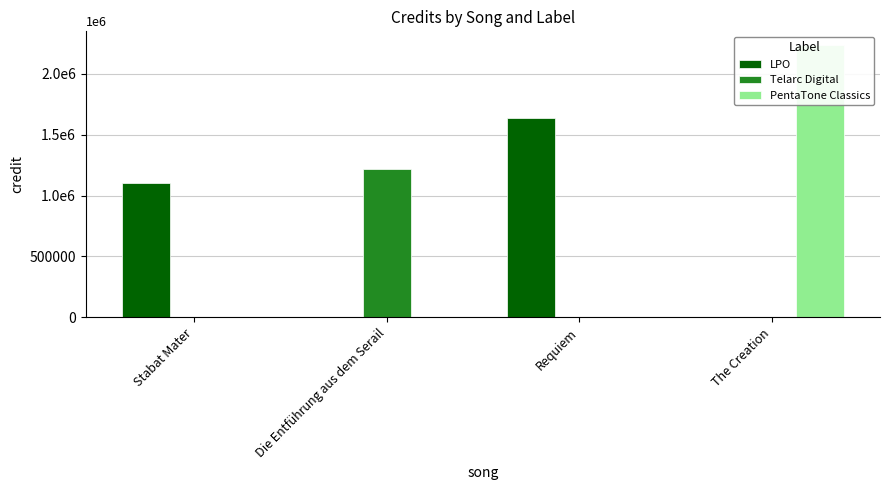

What is the difference between the maximum and minimum values in the PentaTone Classics series?

2235563